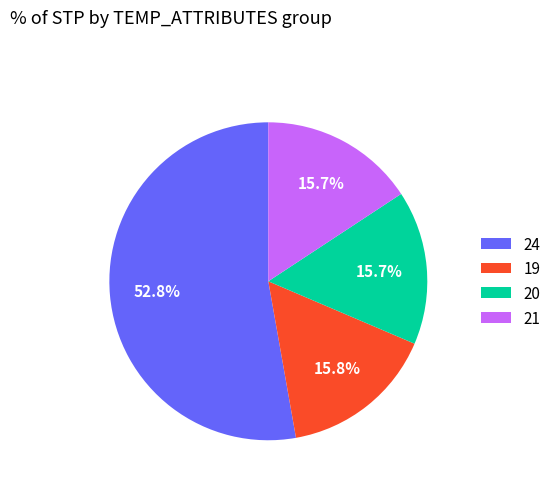

Count the number of slices in the pie.

4